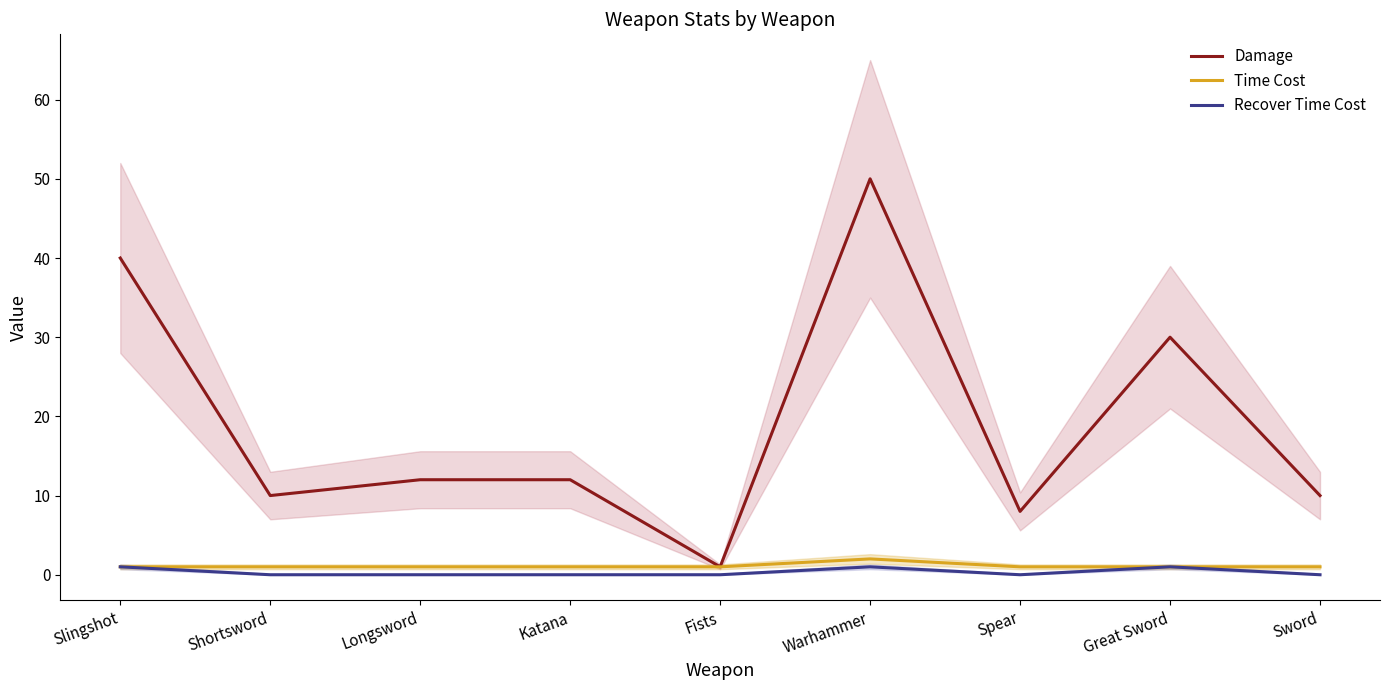

List the series in order of their peak value, lowest first.

Recover Time Cost, Time Cost, Damage